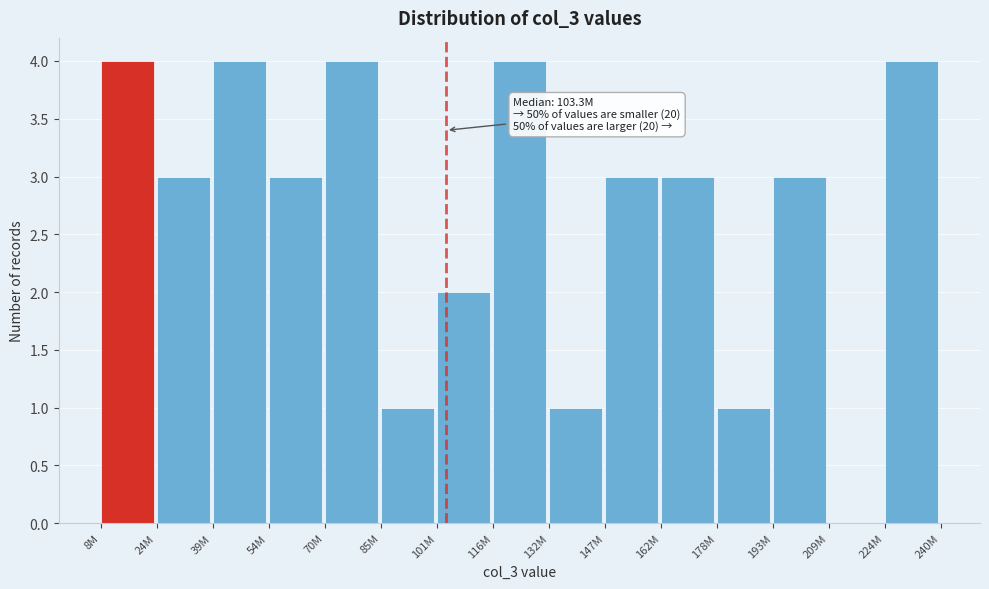

Reading left to right, what are all the values shown in this chart?

8M=4	24M=3	39M=4	54M=3	70M=4	85M=1	101M=2	116M=4	132M=1	147M=3	162M=3	178M=1	193M=3	209M=0	224M=4